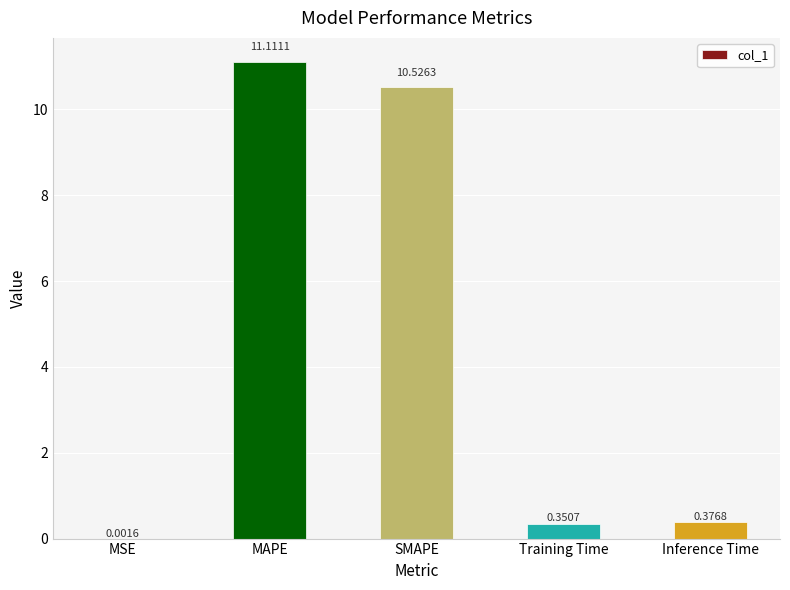

What is the change in value from MSE to Inference Time?

+0.4